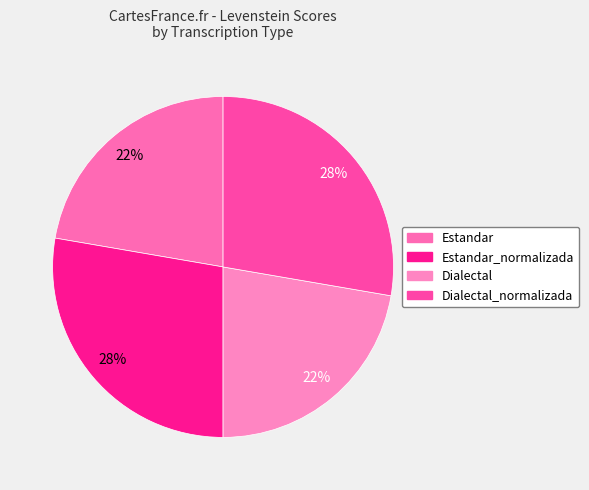

How many segments does this pie chart have?

4